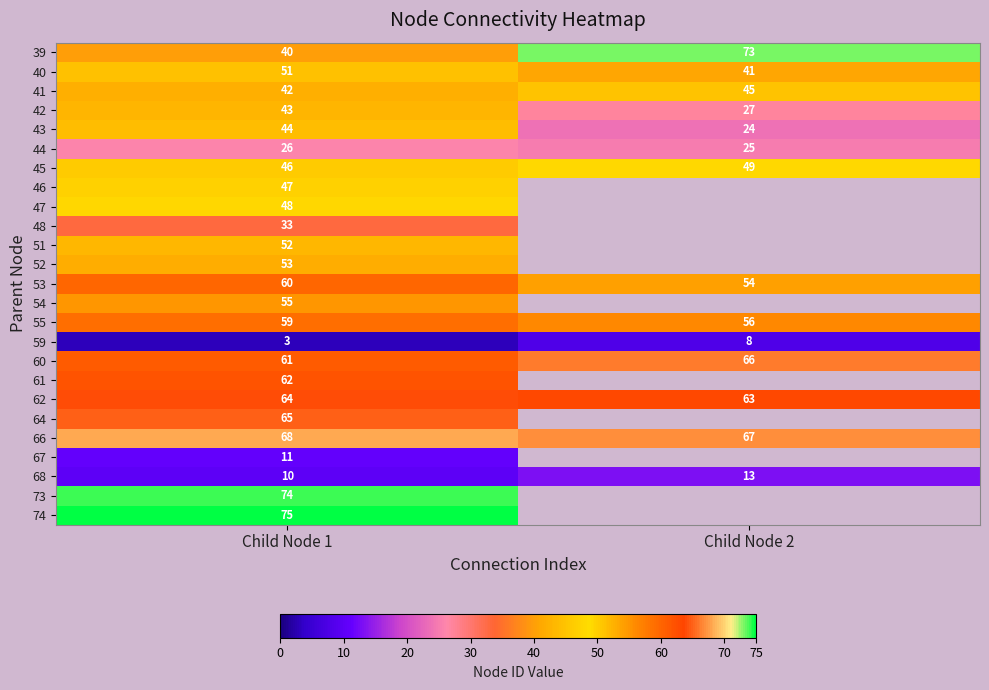

Which category has the highest value across all series?

Child Node 1